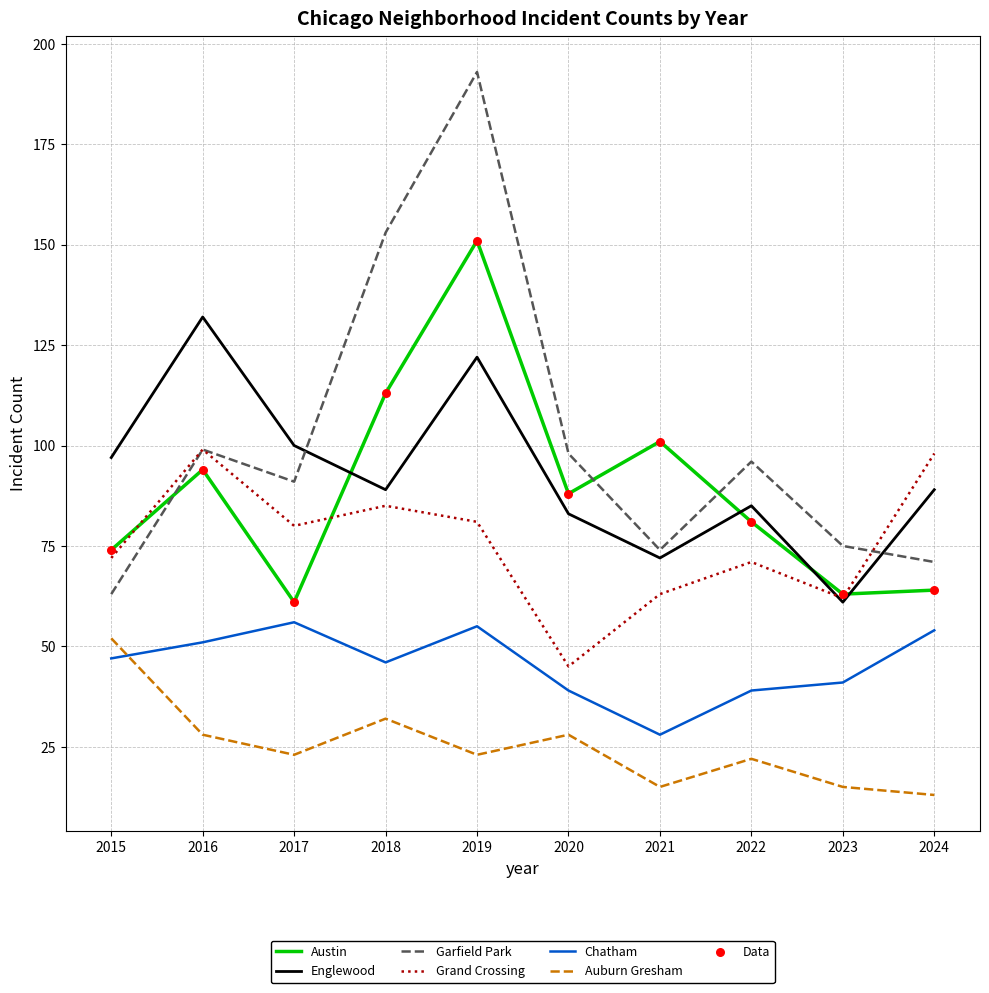

Which series has the largest range (max minus min)?

Garfield Park